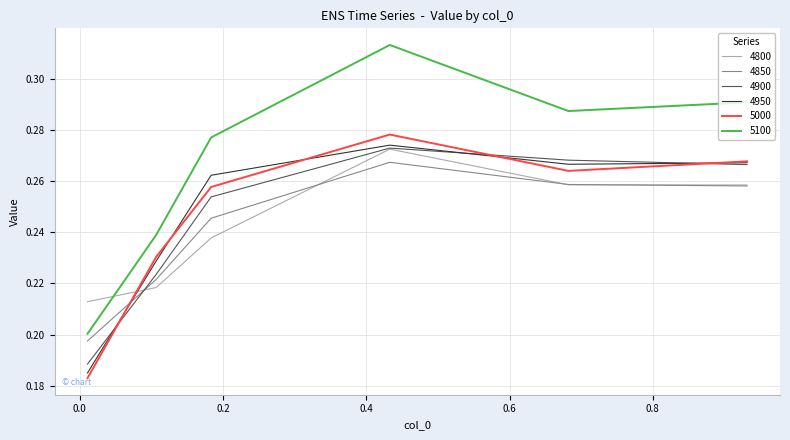

True or false: 5100 and 4800 cross at least once.

True